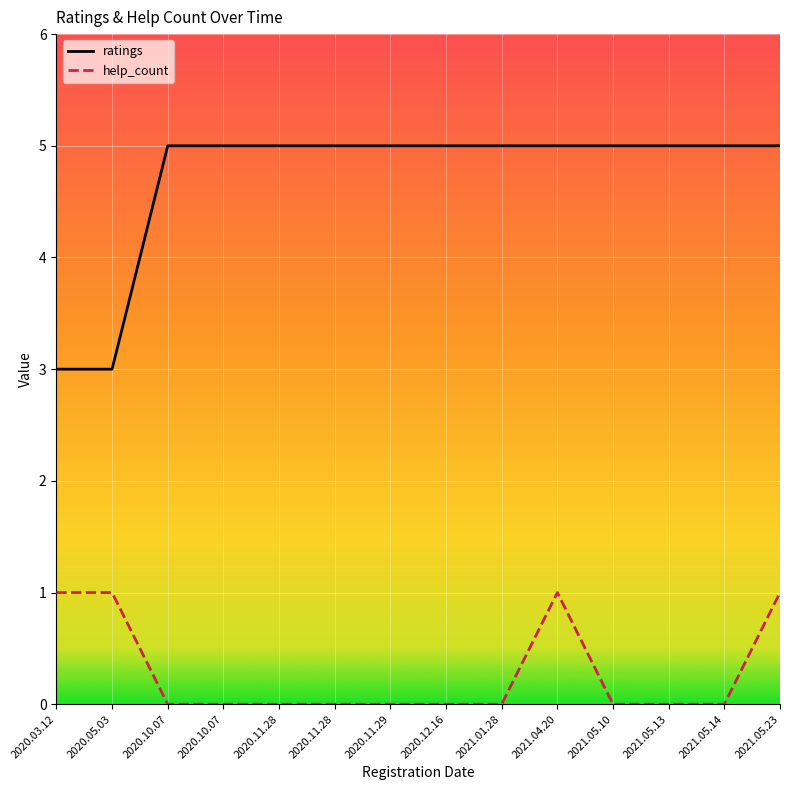

Does the chart have visible grid lines?

Yes